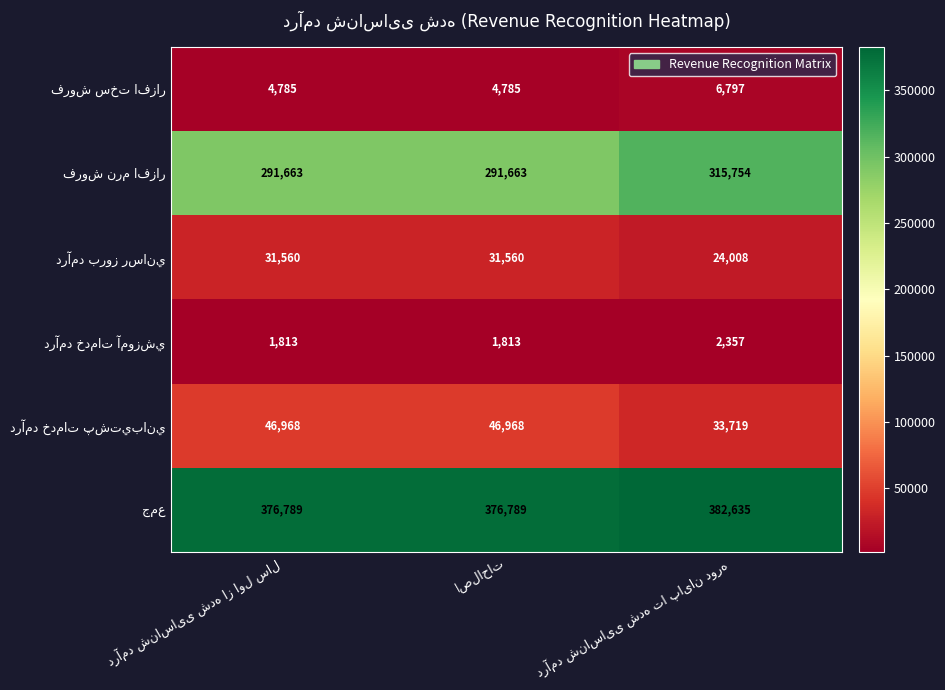

What is the maximum value shown in the chart?

382635